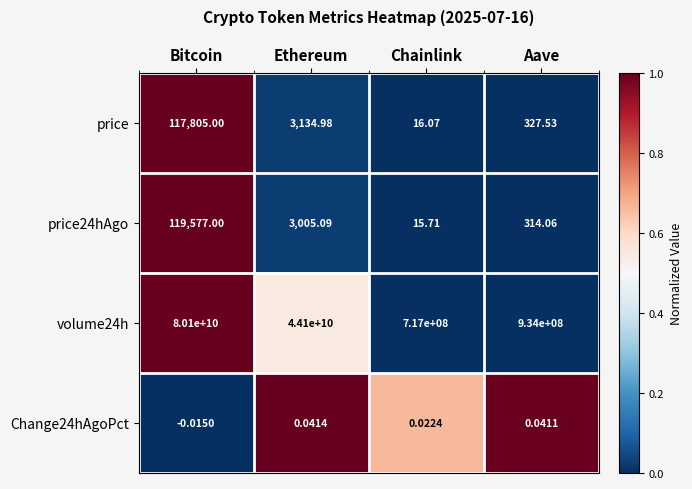

Which category has the highest value across all series?

Bitcoin